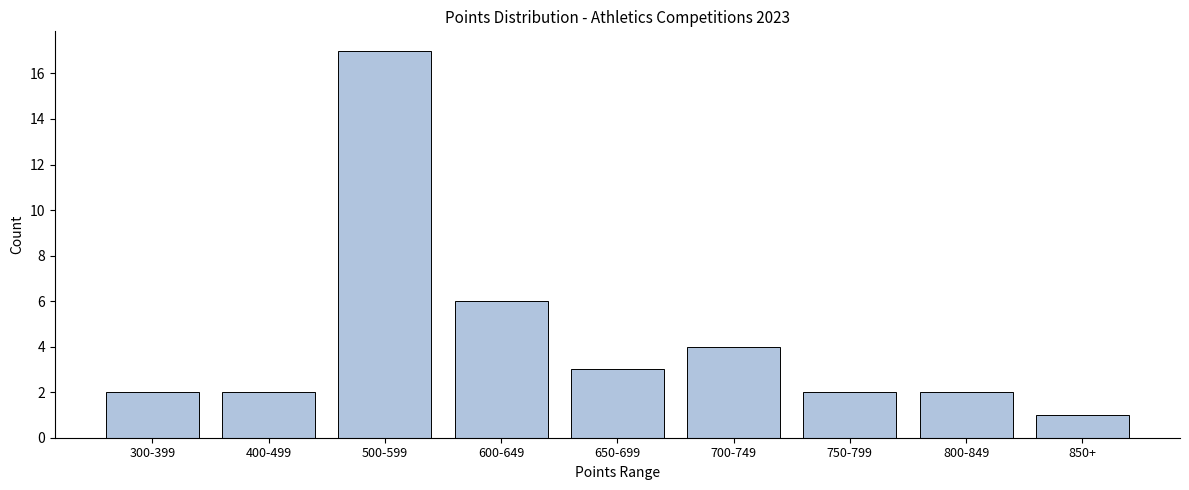

Reading left to right, list all the values displayed in this chart.

300-399=2	400-499=2	500-599=17	600-649=6	650-699=3	700-749=4	750-799=2	800-849=2	850+=1